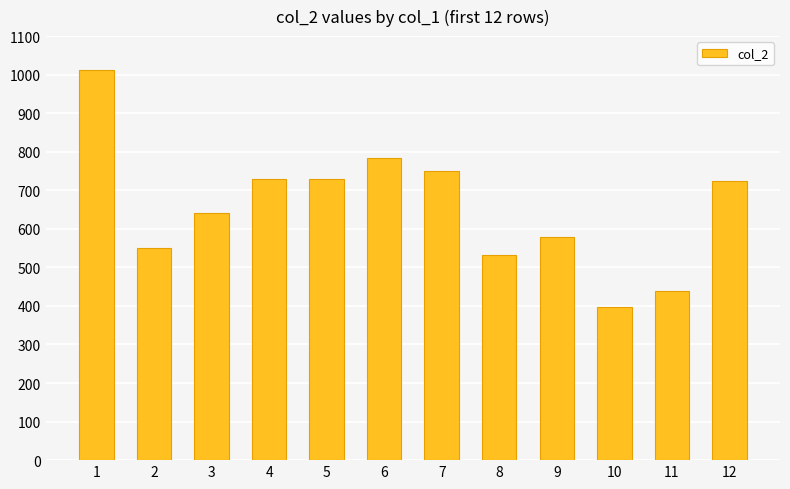

Is it true that the value at 3 is 1007?

False